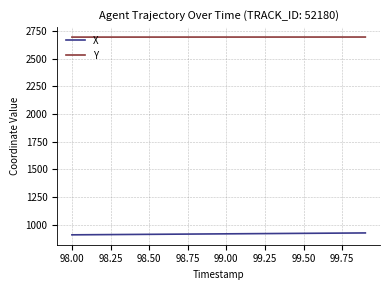

What is the minimum value for Y?

2693.9